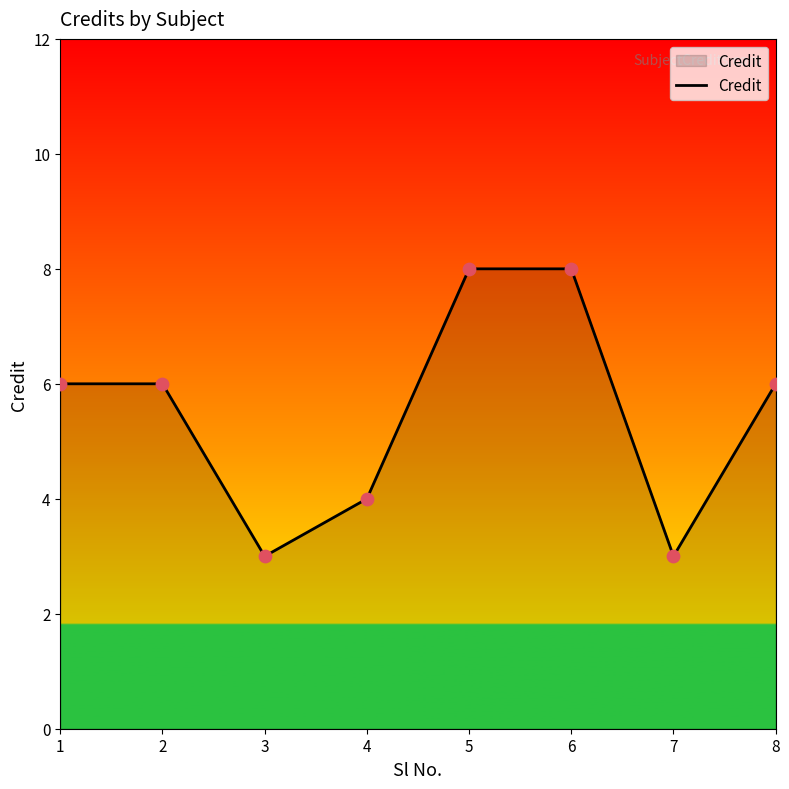

Between 8 and 7, which is larger?

8